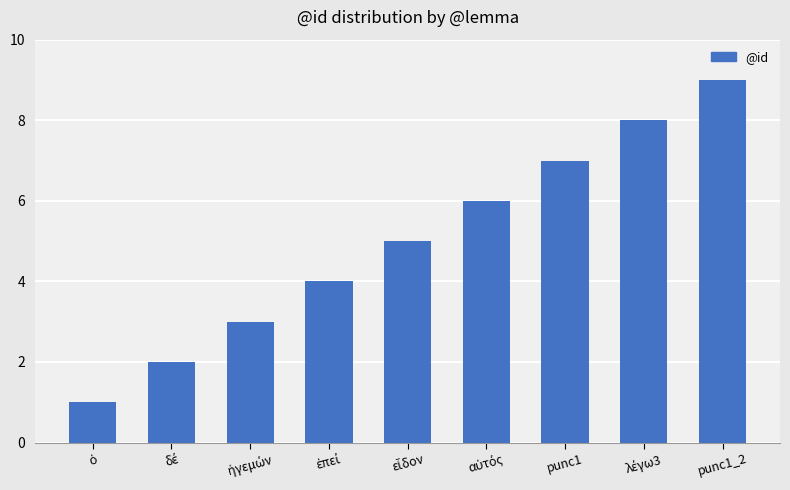

True or false: the data shows 7 at punc1.

True